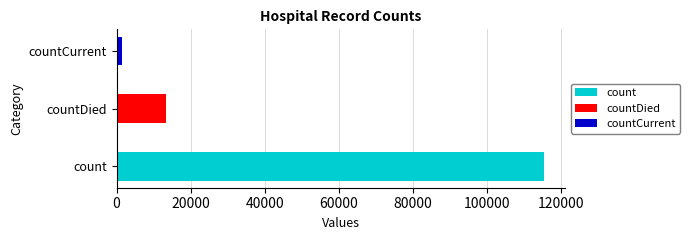

Approximately how many times larger is the value at countDied compared to countCurrent?

9.6